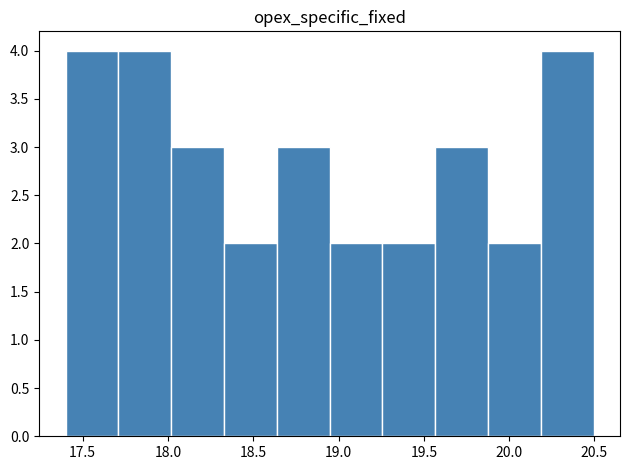

Reading left to right, list every bar in this chart as the range it spans on the x-axis followed by its height. Neither the bar edges nor the heights are printed on the chart, so give them approximately, as read against the axes.

17.40 to 17.70: 4
17.70 to 18.00: 4
18.00 to 18.35: 3
18.35 to 18.65: 2
18.65 to 18.95: 3
18.95 to 19.25: 2
19.25 to 19.55: 2
19.55 to 19.90: 3
19.90 to 20.20: 2
20.20 to 20.50: 4